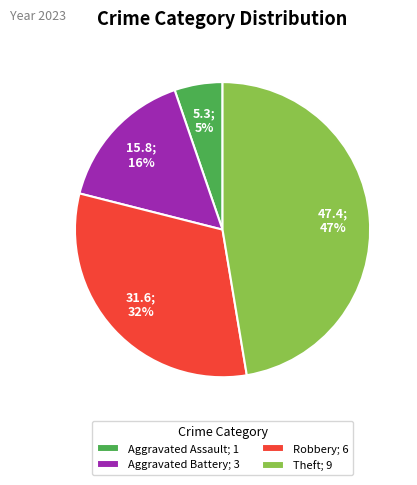

Is the sum of Aggravated Assault; 1 and Aggravated Battery; 3 greater than half?

No